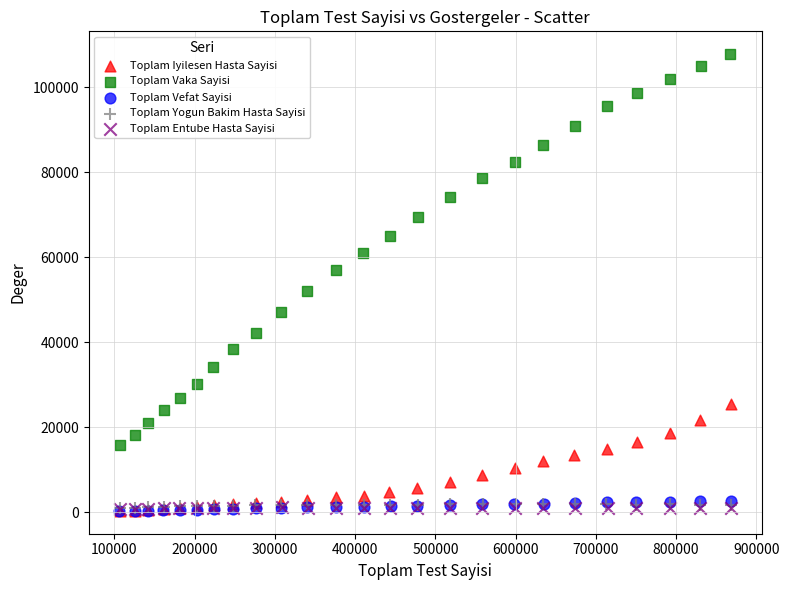

What are all the series names shown in the legend?

Toplam Iyilesen Hasta Sayisi, Toplam Vaka Sayisi, Toplam Vefat Sayisi, Toplam Yogun Bakim Hasta Sayisi, Toplam Entube Hasta Sayisi